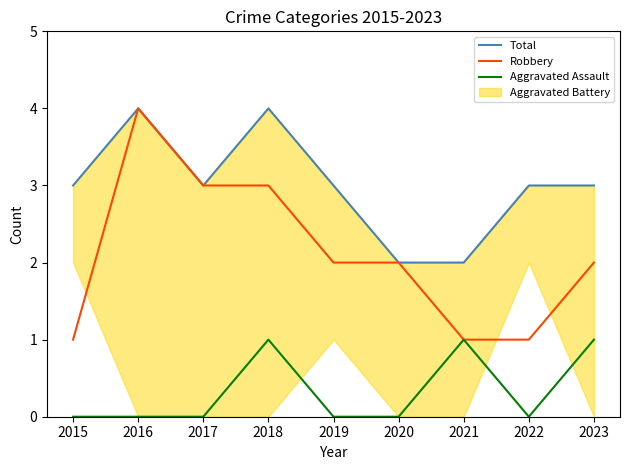

The Robbery series shows 2 at 2018. True or false?

False